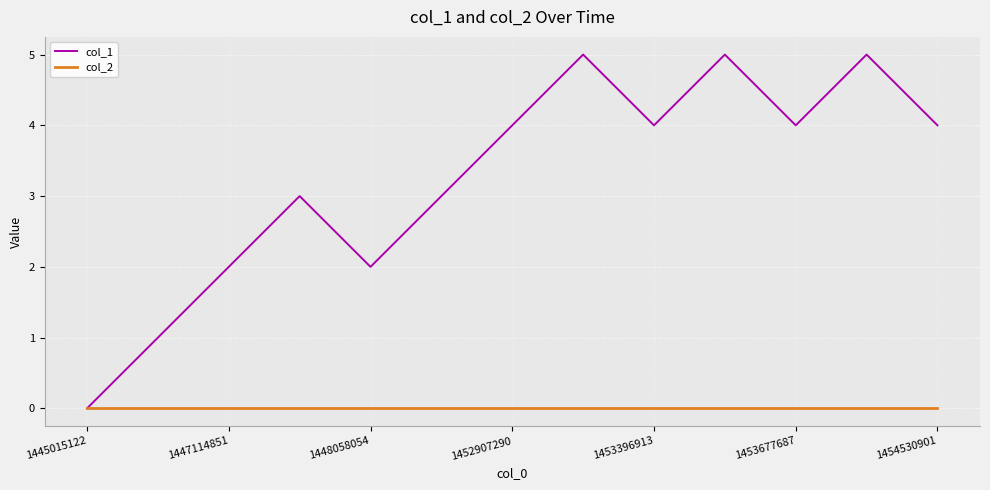

How many series are shown in this chart?

2